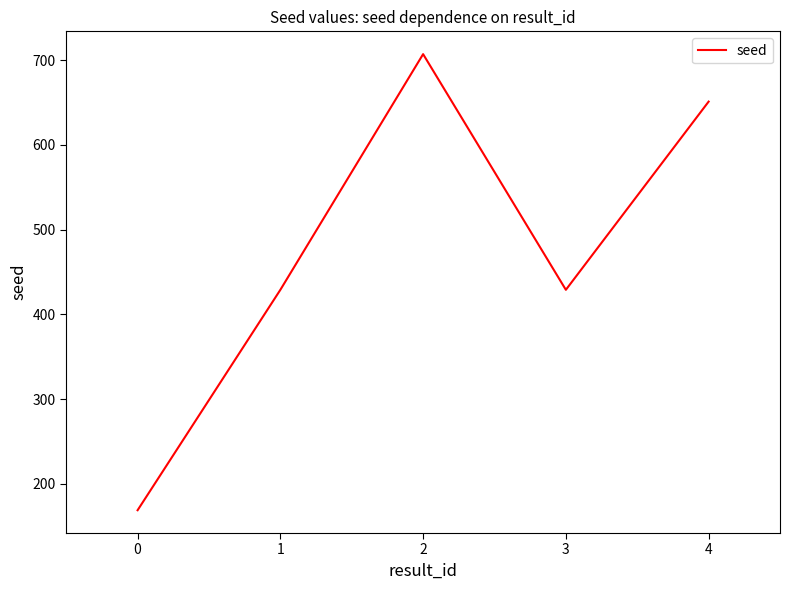

How many interior local peaks (higher than both neighbors) does the data have?

1